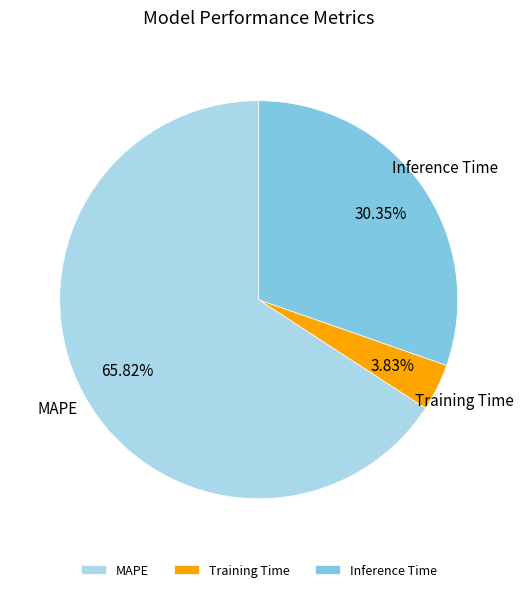

Rank the categories by value from highest to lowest.

MAPE, Inference Time, Training Time